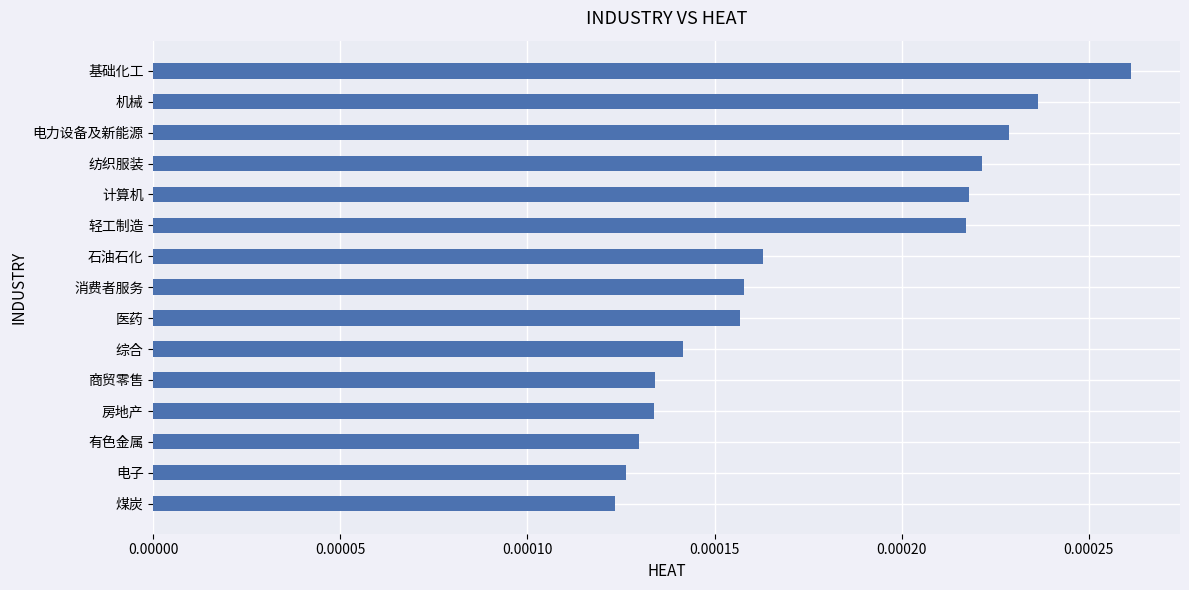

What is the label of the 7th bar from the bottom?

医药